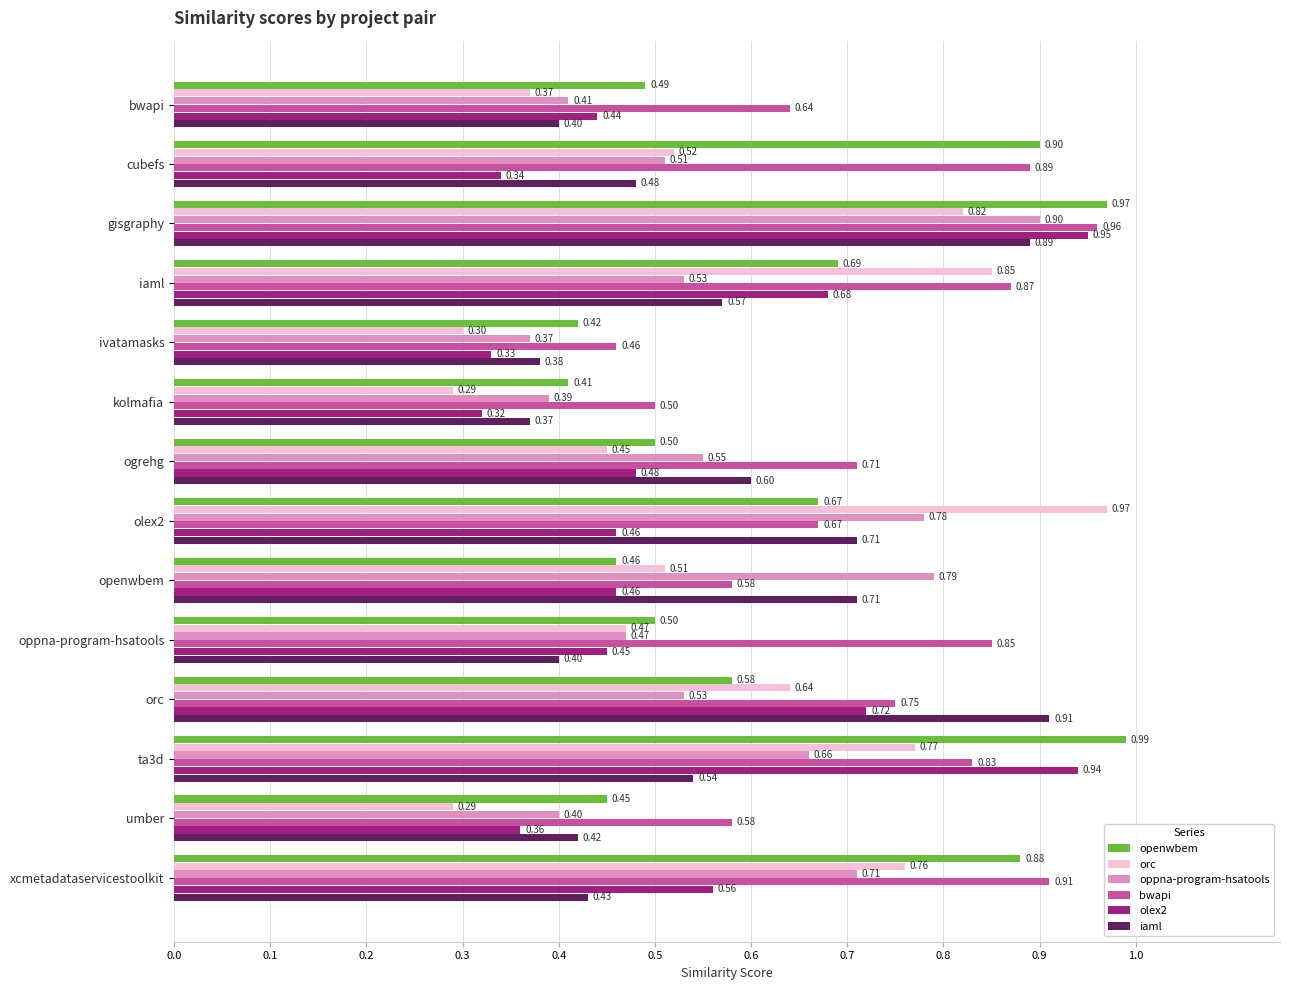

Which category has the lowest value in the bwapi series?

ivatamasks